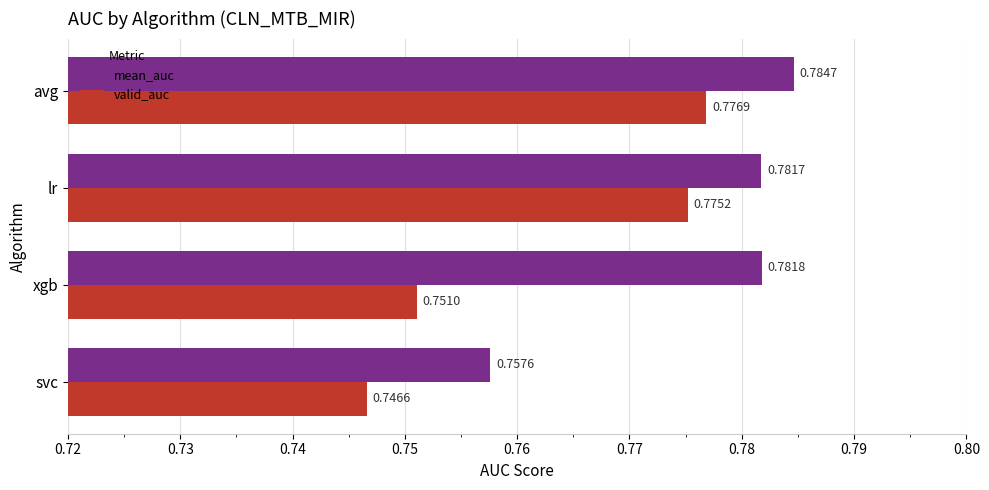

Which category has the highest value in the mean_auc series?

avg